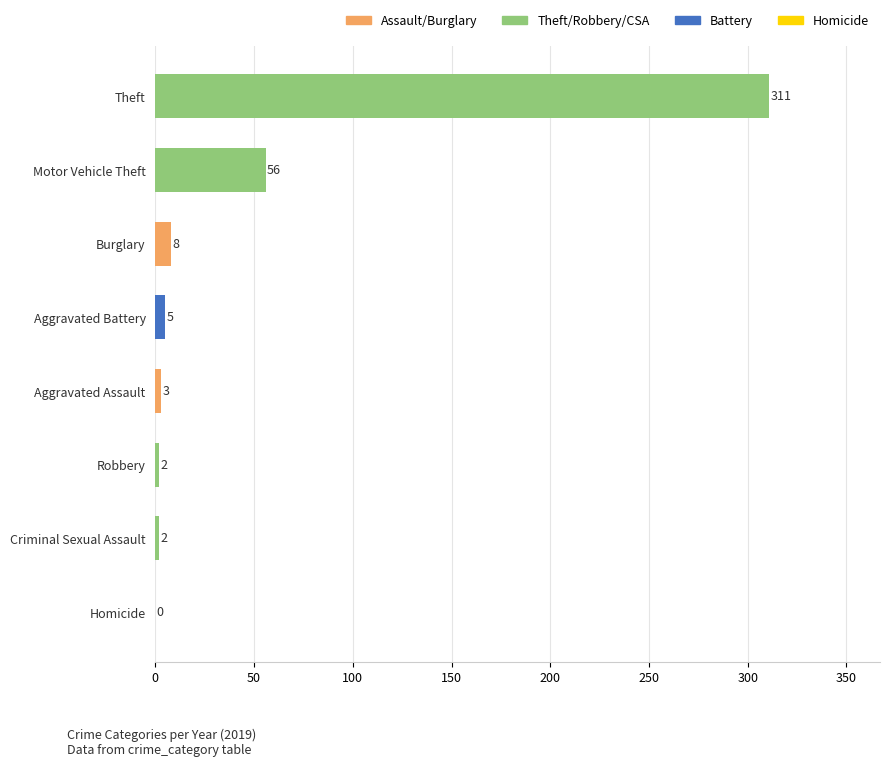

What is the maximum value shown in the chart?

311